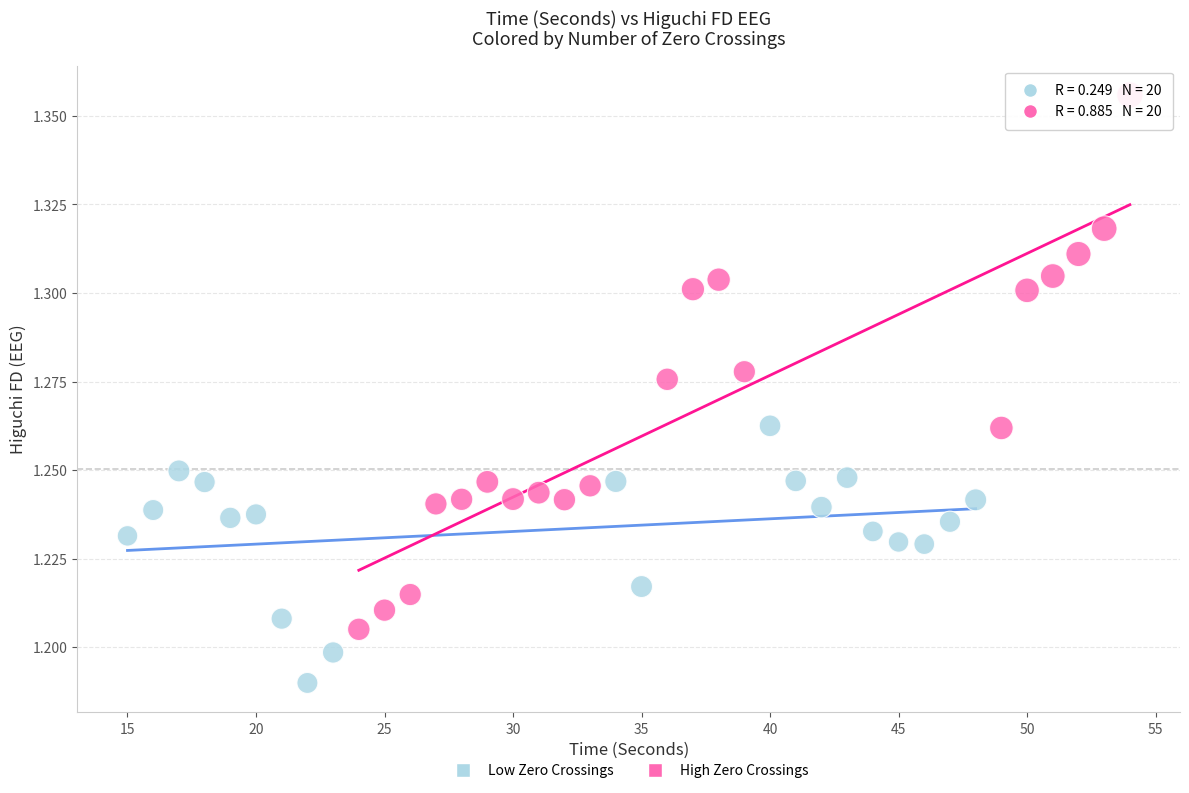

Which series reaches the maximum Y coordinate?

High Zero Crossings